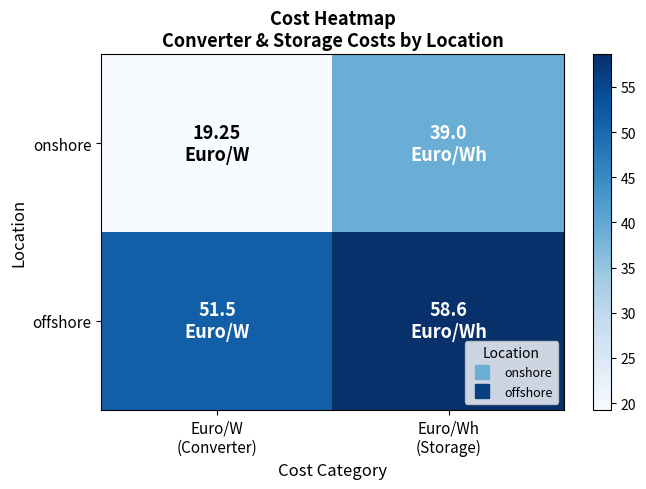

What is the total value across all series at Euro/W
(Converter)?

70.8